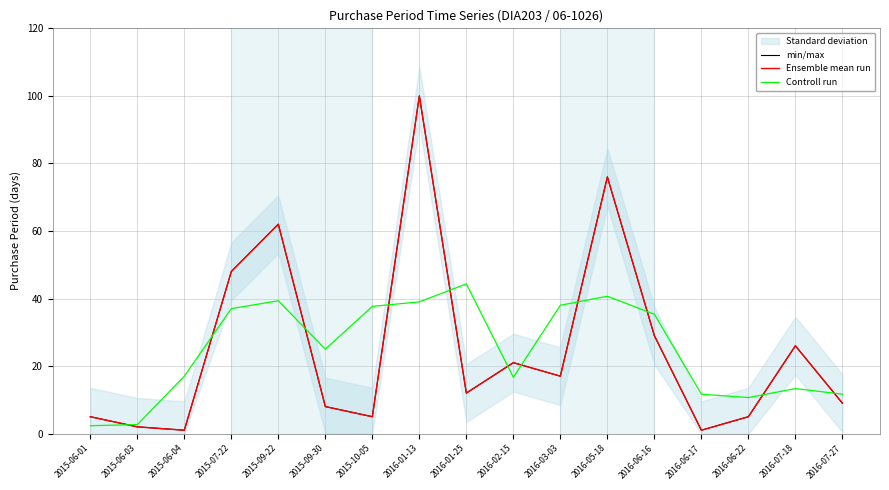

What is the minimum value shown in the chart?

1.0